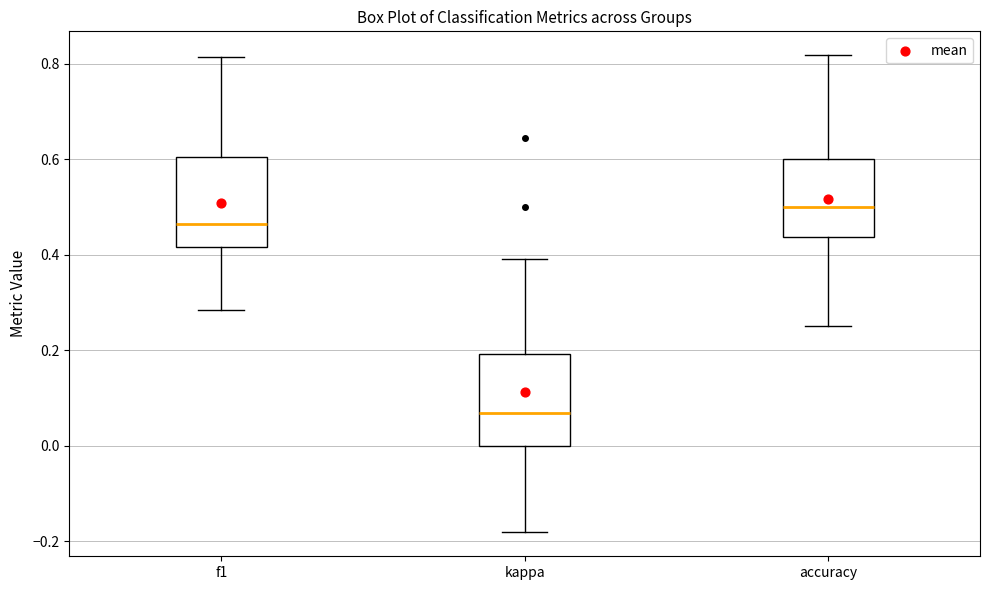

Reading left to right, read every box against the y-axis: the position of its median line, the range the box covers, and the ends of its whiskers. The values are not printed on the chart, so give them approximately, as read against the axis.

f1: median 0.46, box 0.42 to 0.60, whiskers 0.28 to 0.82
kappa: median 0.06, box 0.00 to 0.20, whiskers -0.18 to 0.40
accuracy: median 0.50, box 0.44 to 0.60, whiskers 0.26 to 0.82